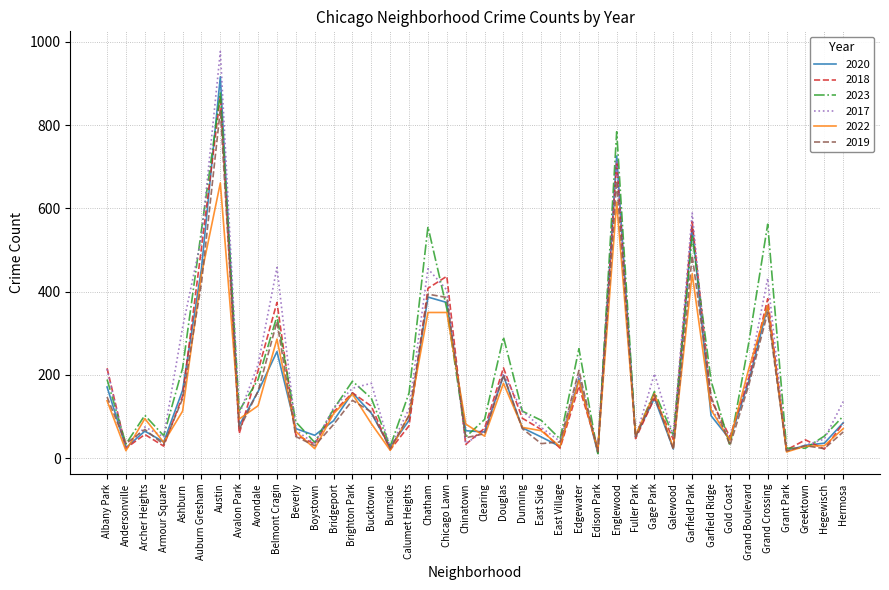

What value does the 2023 series have at Hermosa, to the nearest 100?

100